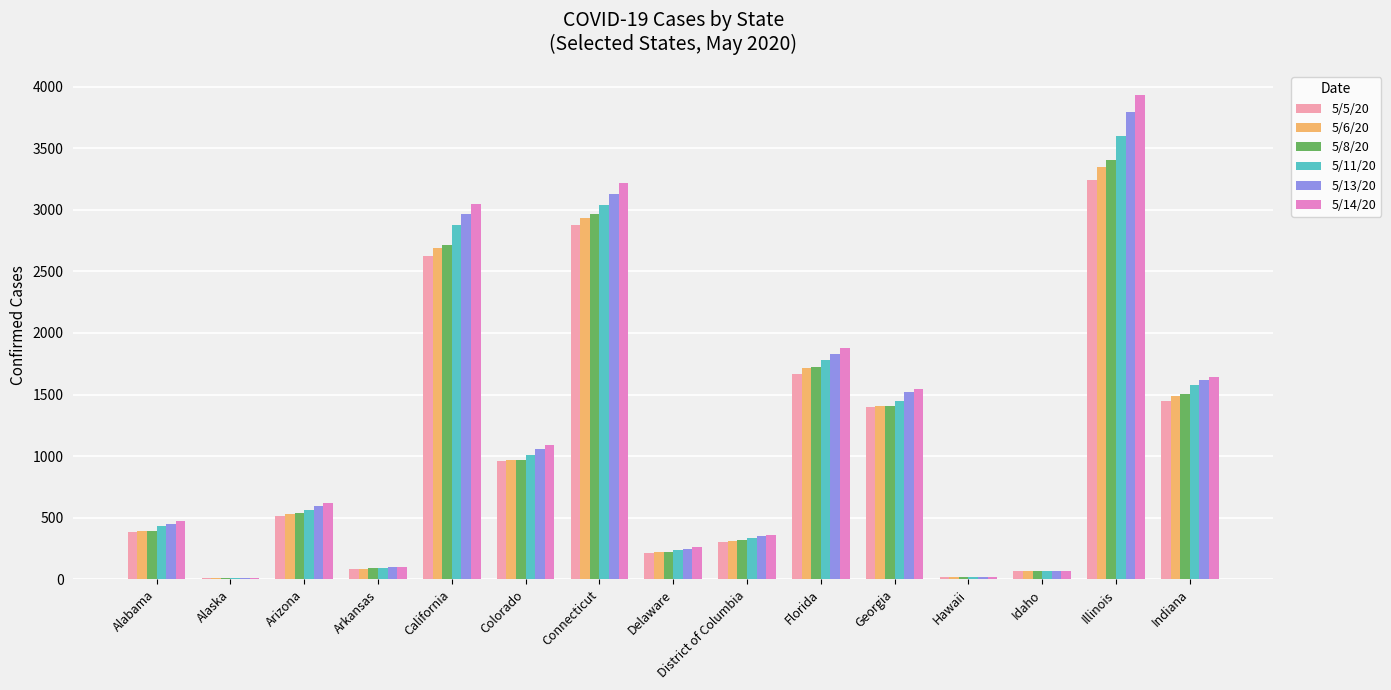

How many categories are shown in the chart?

15